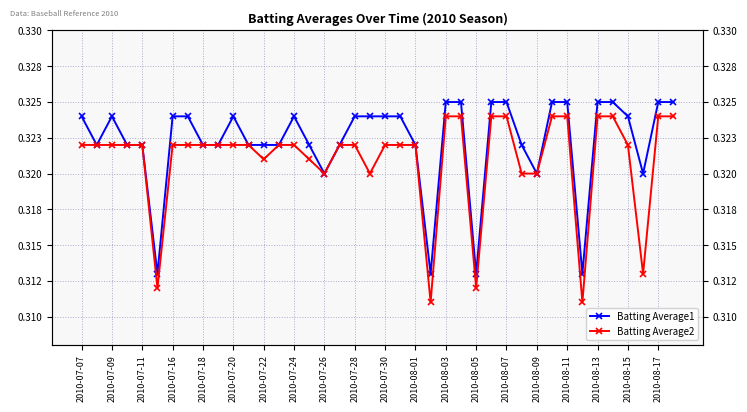

At how many categories does at least one series exceed 0?

40